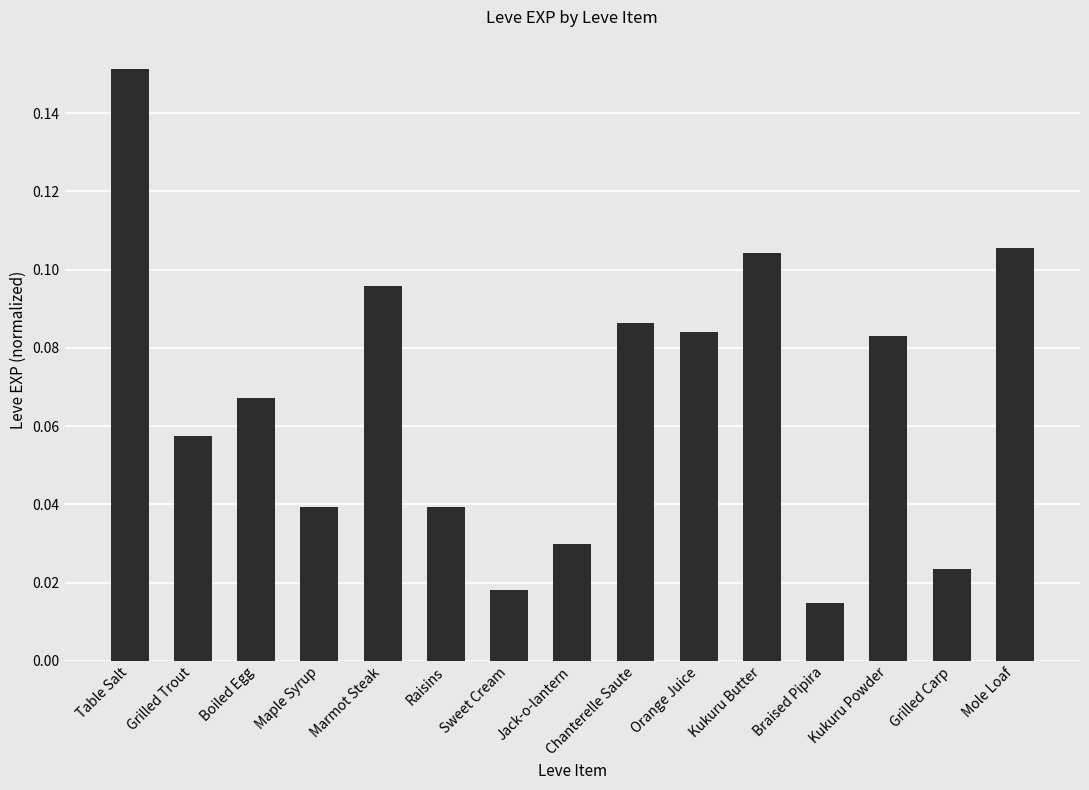

Which has a higher value, Jack-o-lantern or Boiled Egg?

Boiled Egg